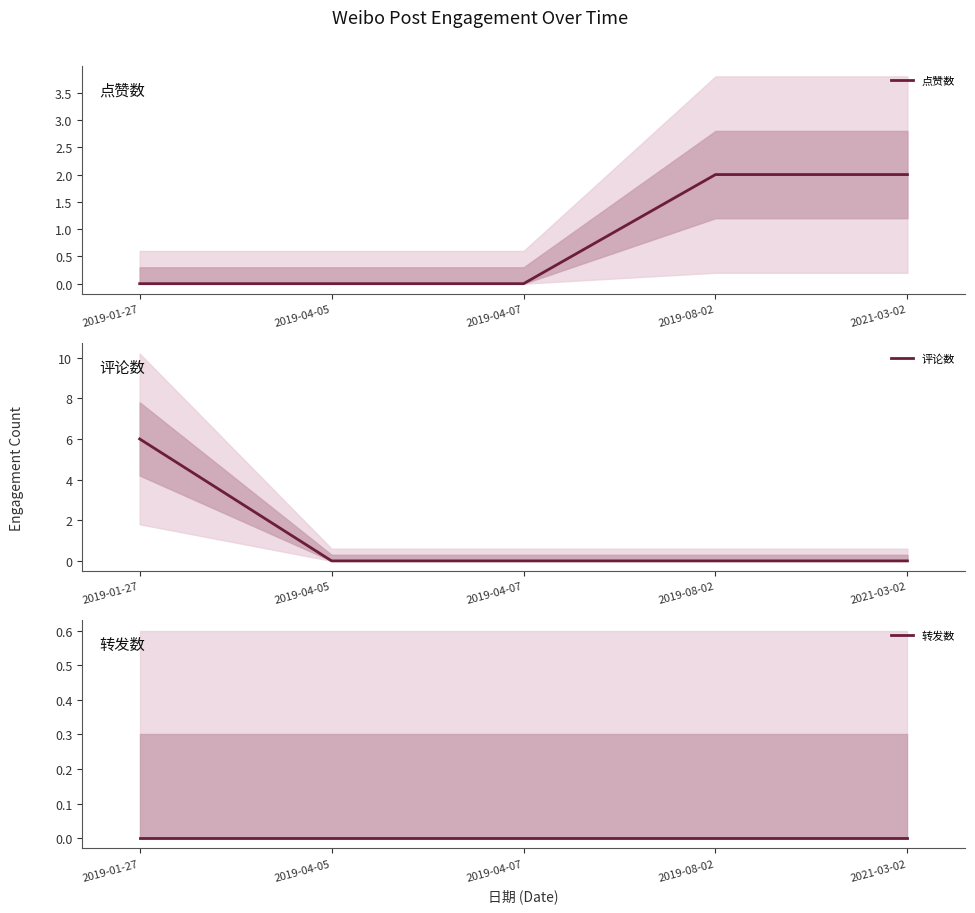

The 评论数 series shows 0 at 2019-08-02. True or false?

True